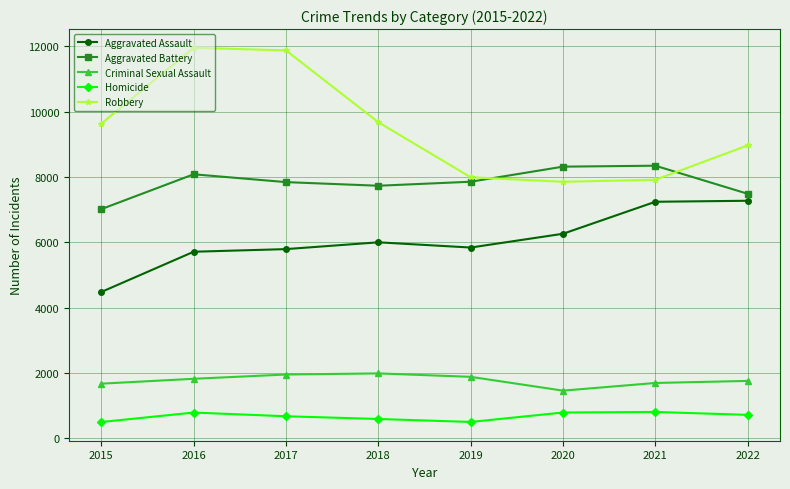

At 2018, list the series in order from largest to smallest.

Robbery, Aggravated Battery, Aggravated Assault, Criminal Sexual Assault, Homicide